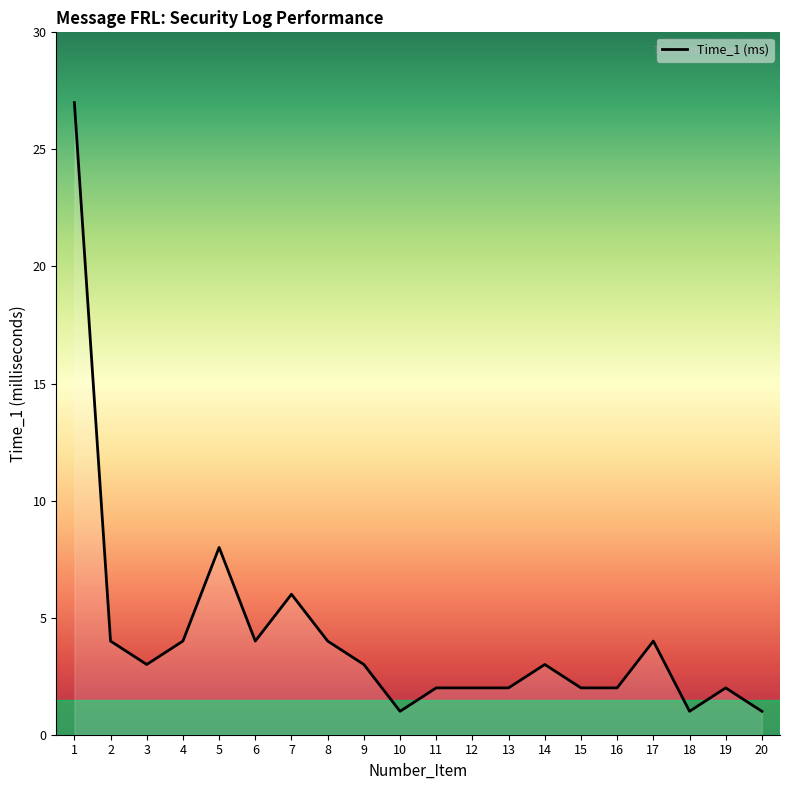

What is the sum of the values at 6 and 1?

31